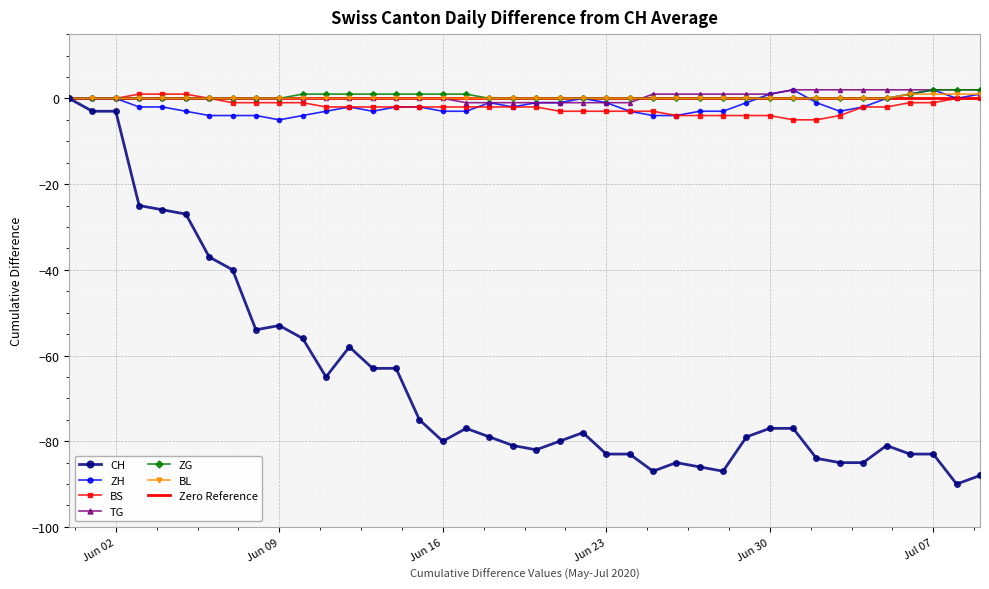

What is the total value across all series at 2020-07-01?

-78